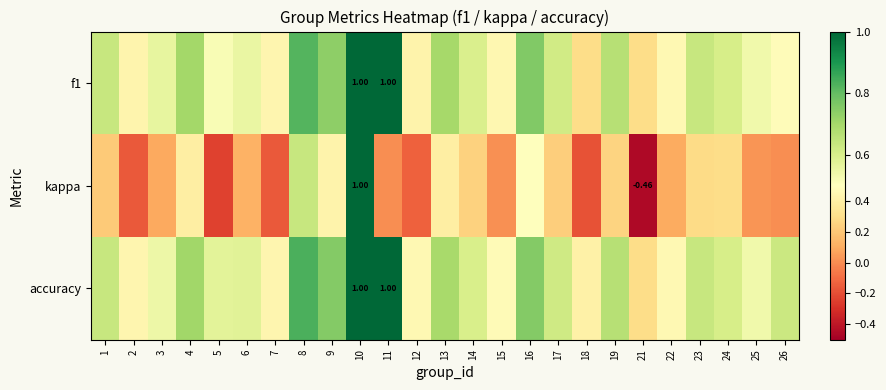

Which series has the widest spread of values?

kappa